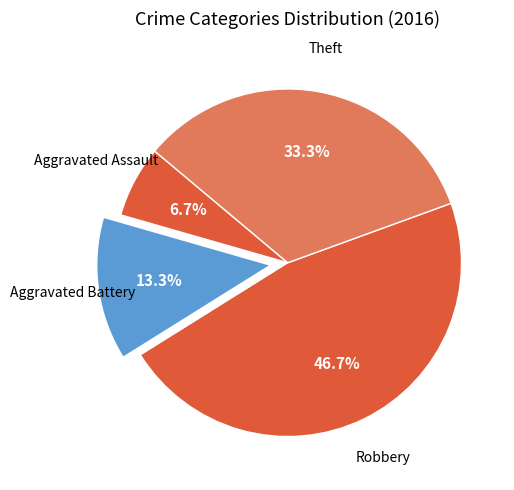

Which has a higher value, Aggravated Assault or Robbery?

Robbery